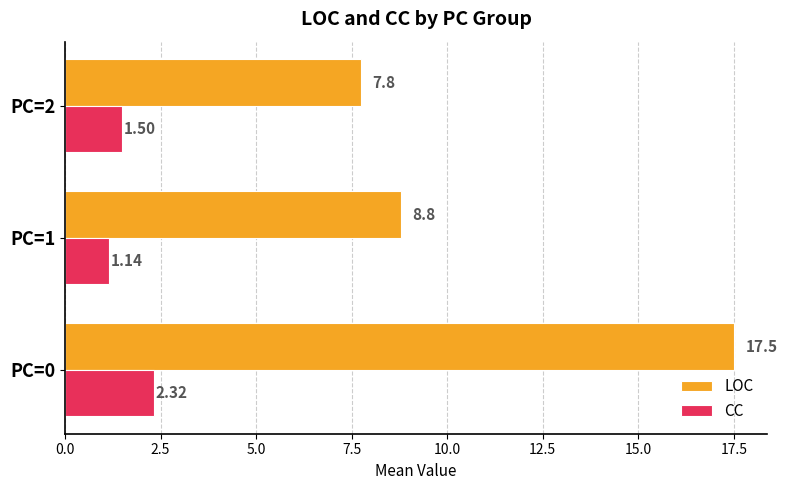

Rank the categories by LOC value from lowest to highest.

PC=2, PC=1, PC=0